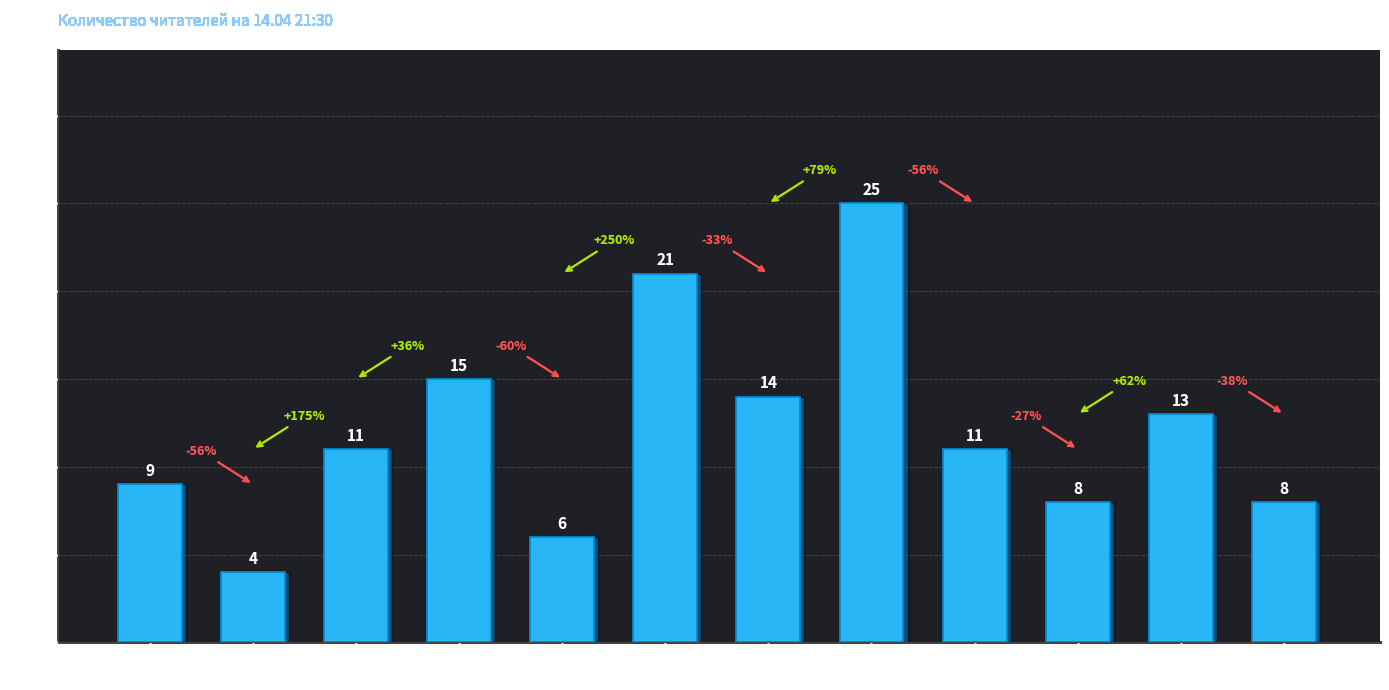

What is the smallest value displayed?

4